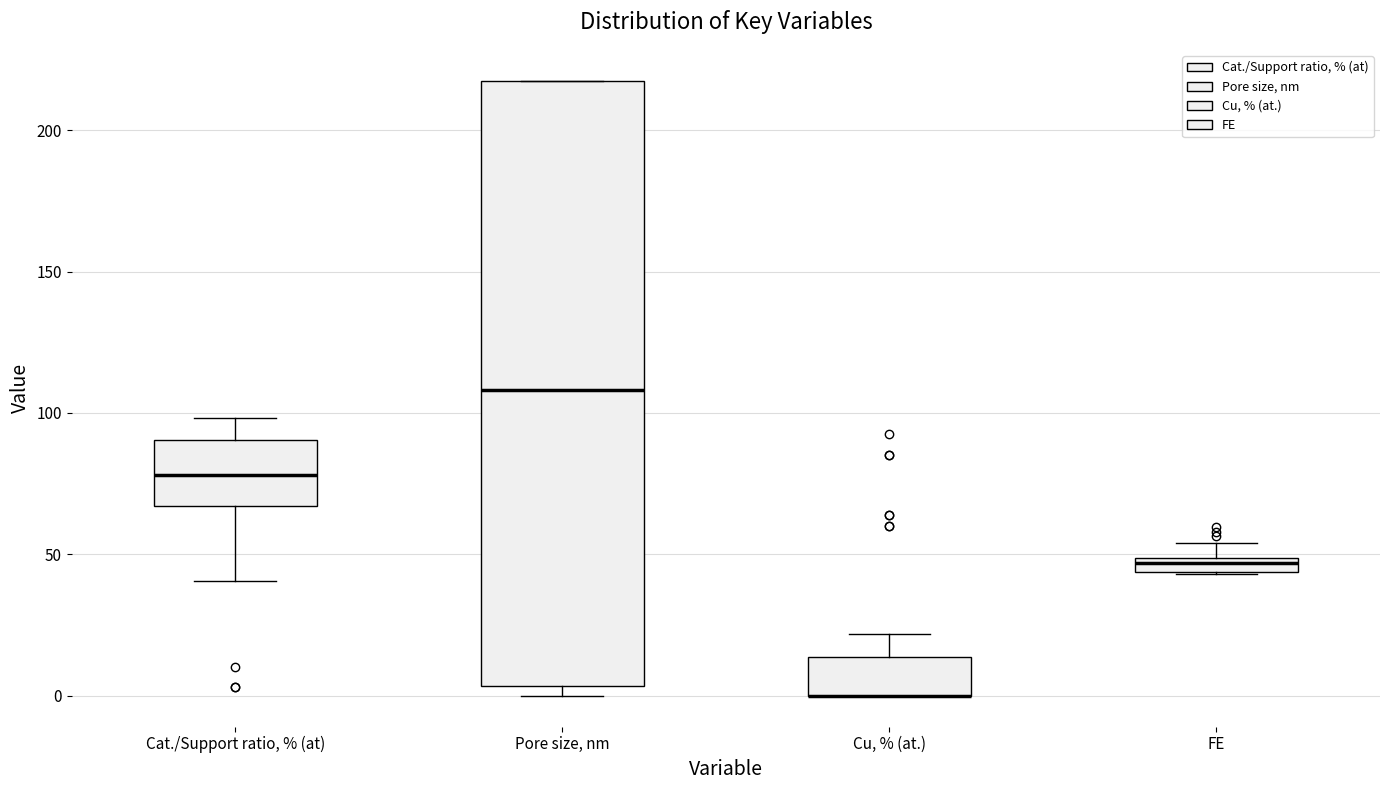

Which box is the tallest, from its lower edge to its upper edge?

Pore size, nm